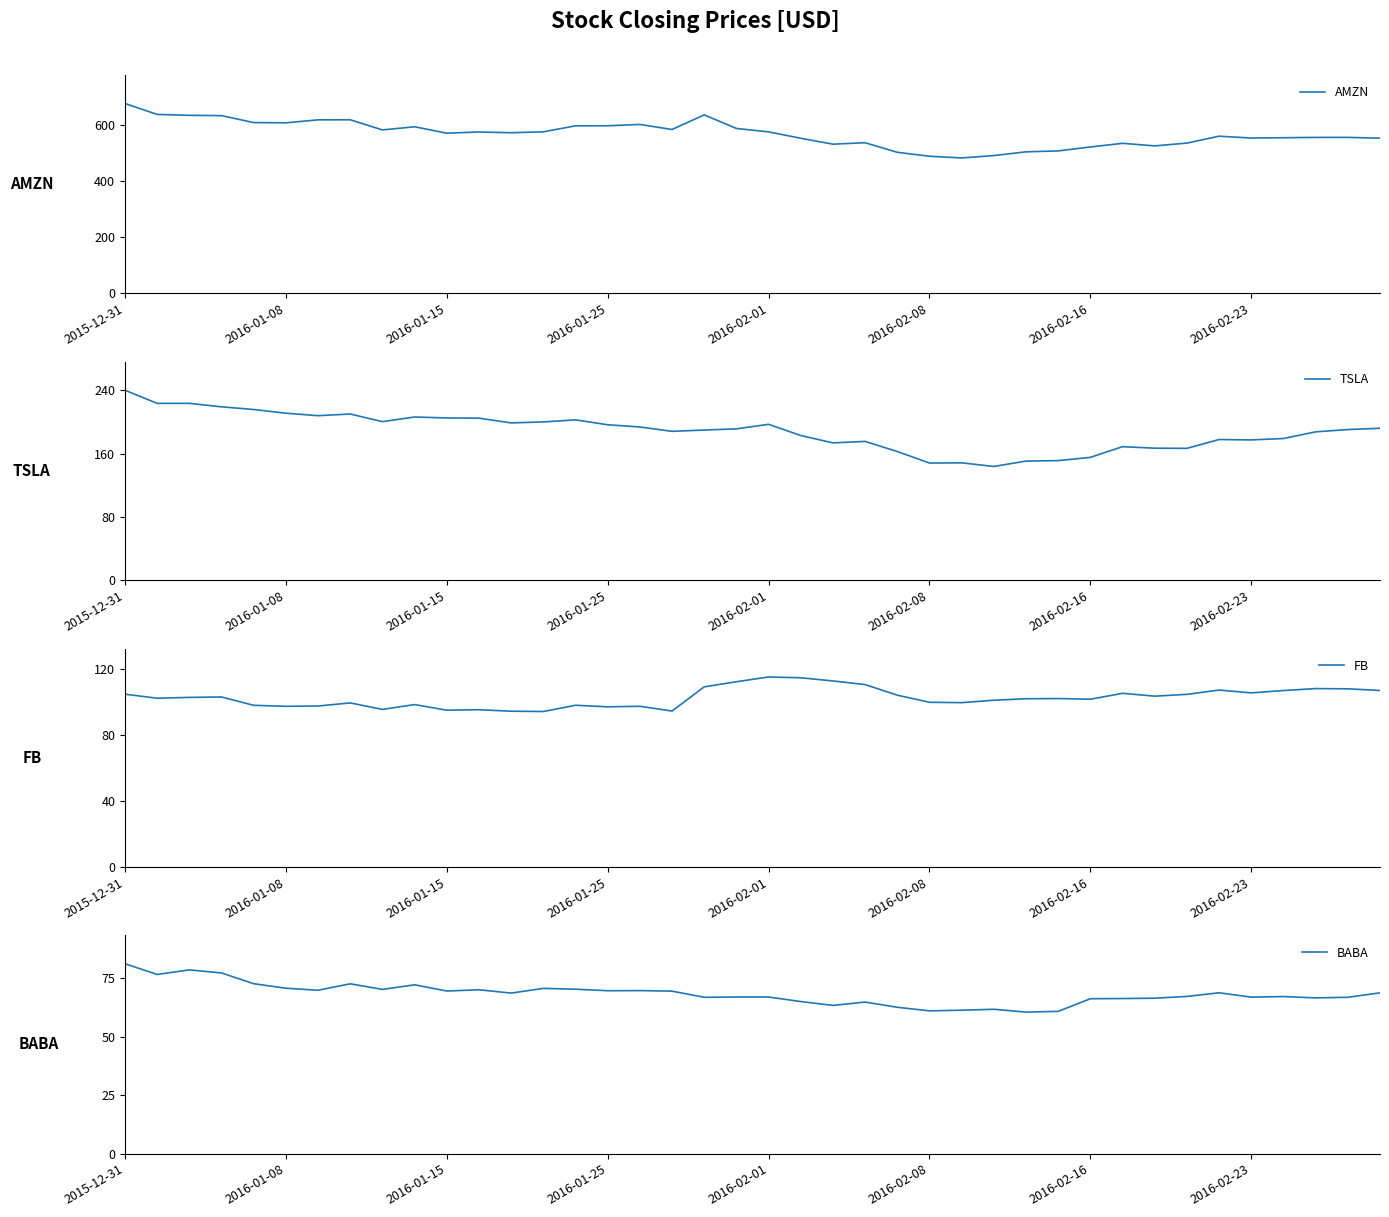

Is it true that BABA equals 68.8 at 39?

True